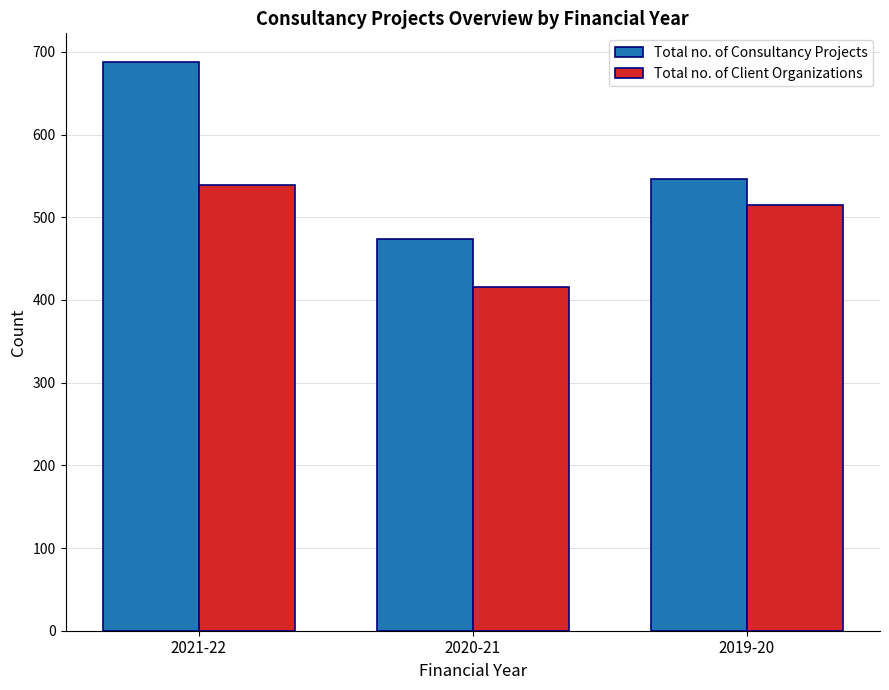

How many values in the Total no. of Client Organizations series are below 515?

1